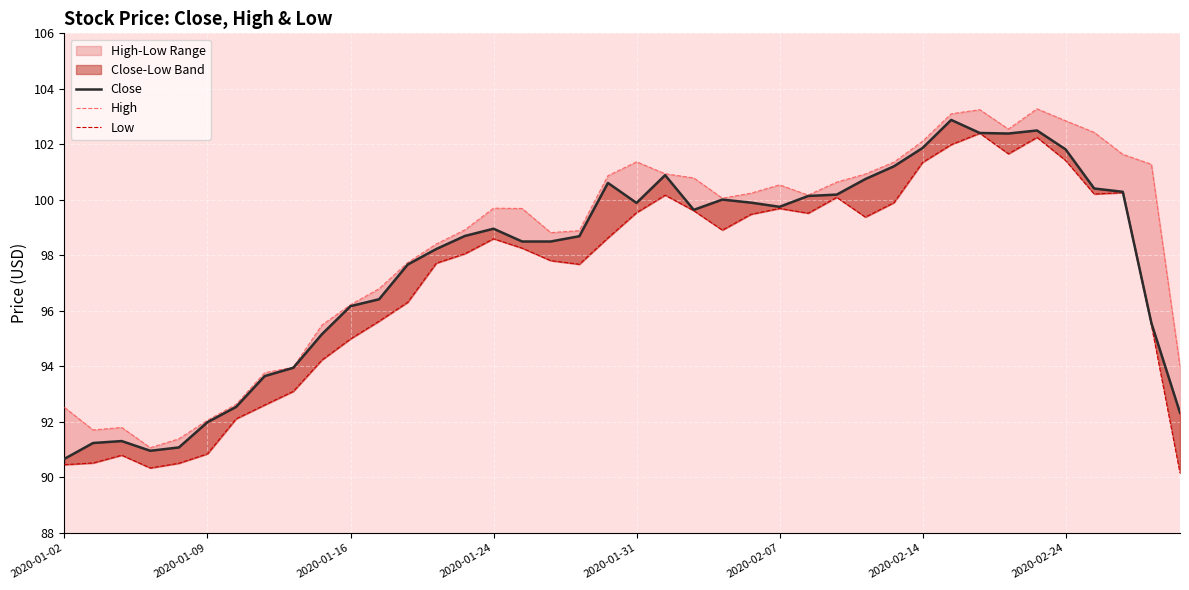

True or false: Close and High cross at least once.

False